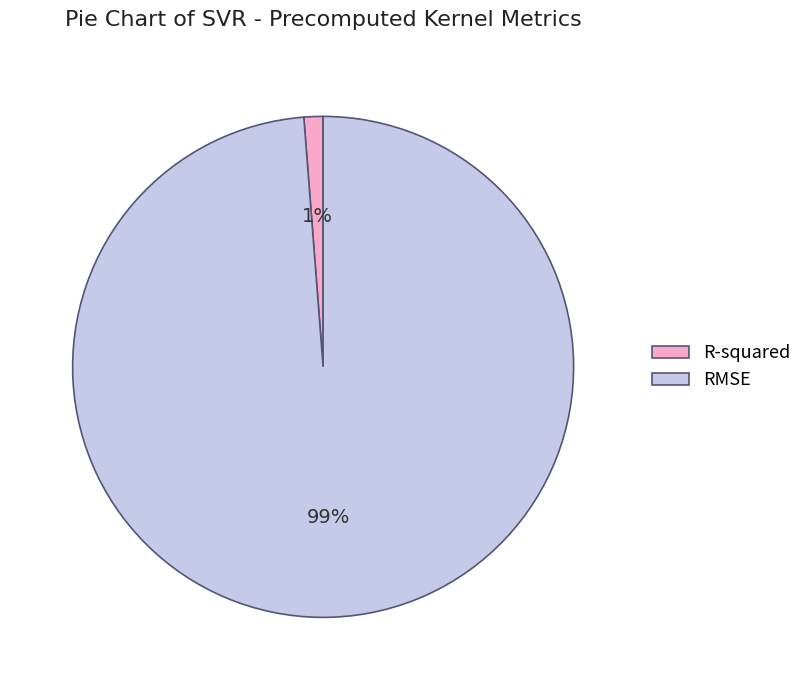

To the nearest percent, what percentage of the pie is RMSE?

99%